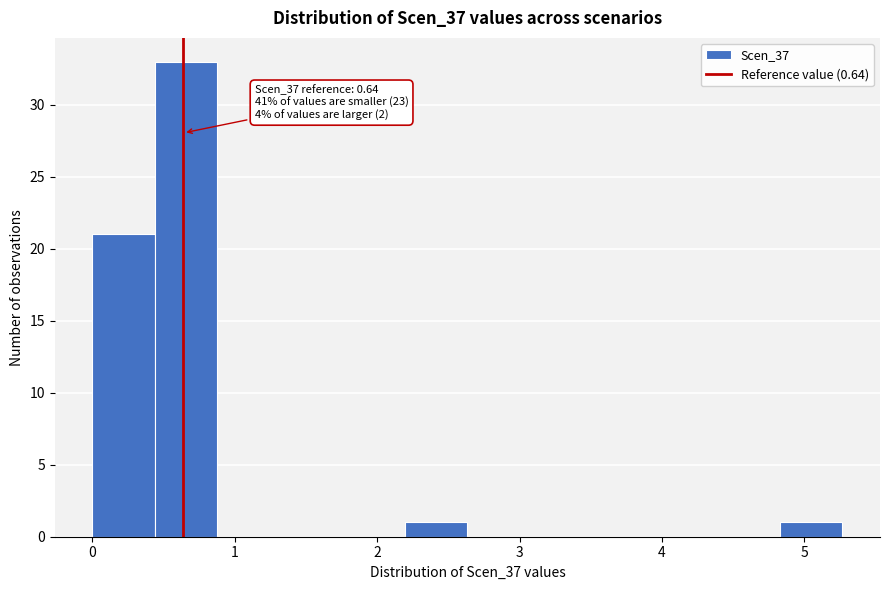

Which range on the x-axis has the tallest bar?

0.4 to 0.9